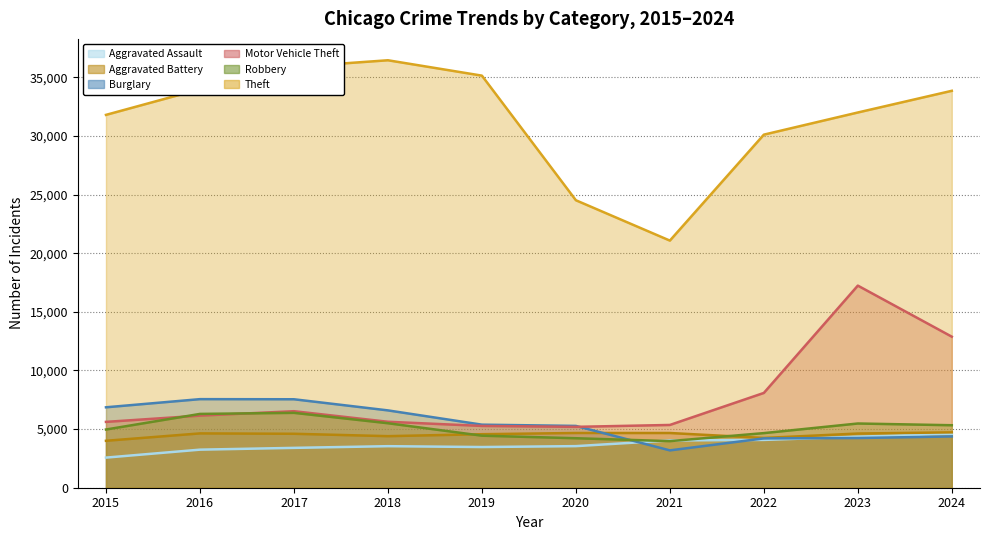

What value does the Theft series have at 2020?

24512